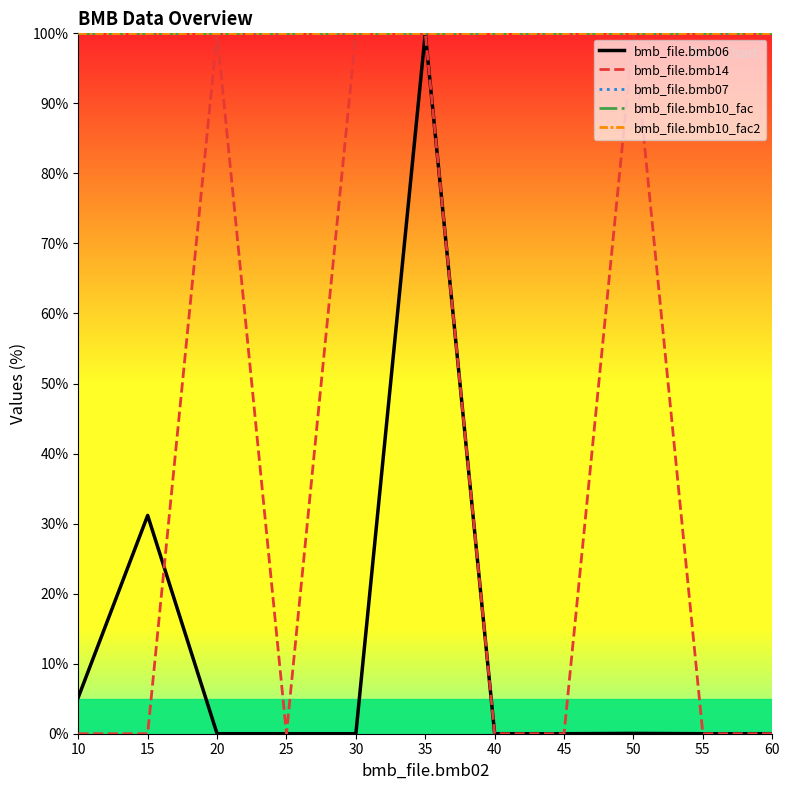

True or false: bmb_file.bmb10_fac and bmb_file.bmb07 intersect in this chart.

False